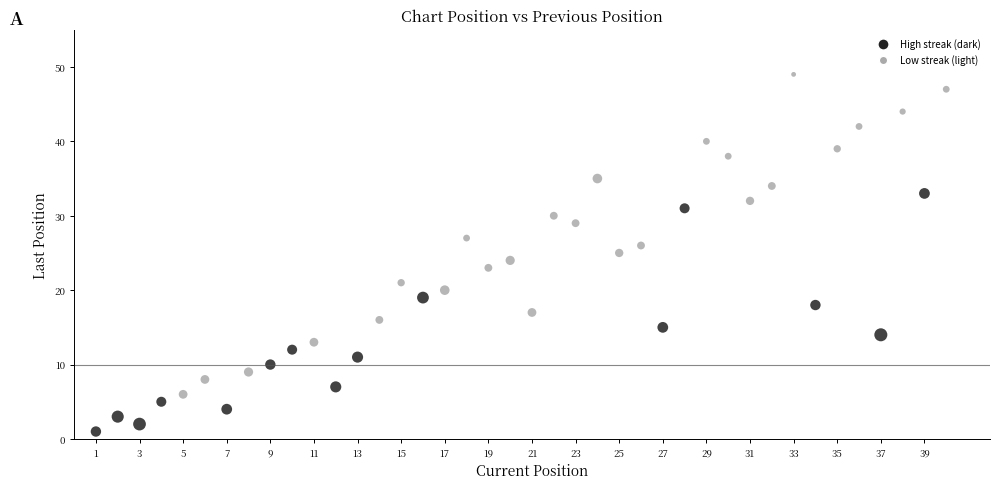

What is the range of X values (max minus min)?

39